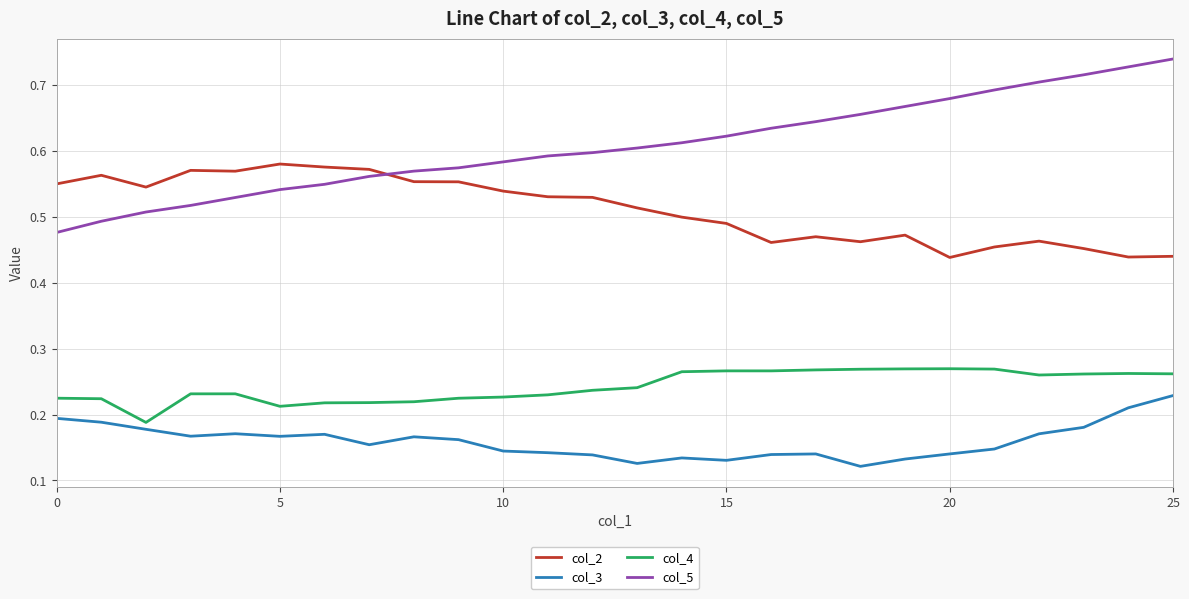

Which series has the largest range (max minus min)?

col_5